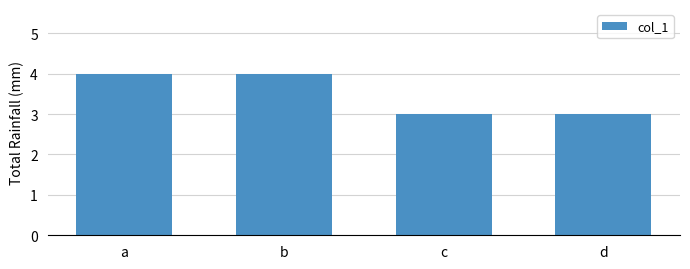

Between c and b, which is larger?

b